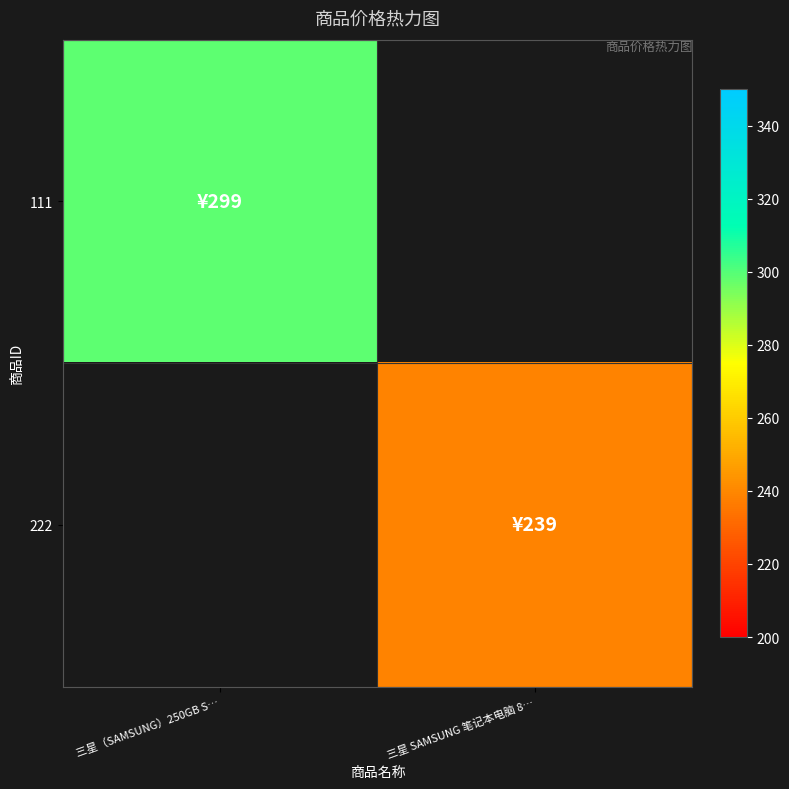

At which label does 111 reach its minimum?

三星（SAMSUNG）250GB S…